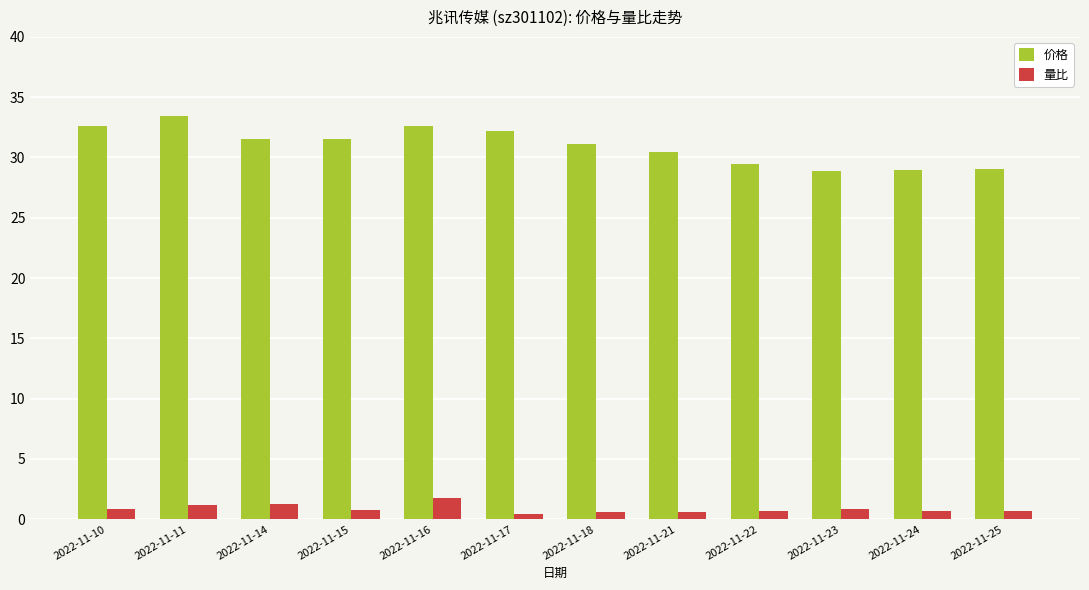

Rank the series by their average value, from lowest to highest.

量比, 价格